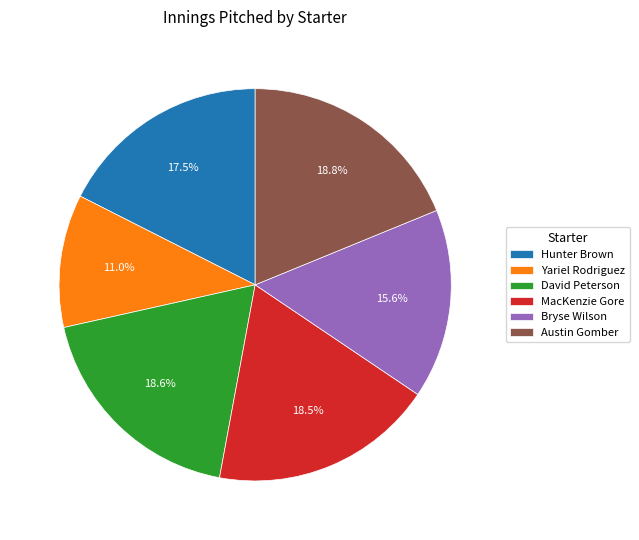

Is there any slice that represents more than half of the pie?

No